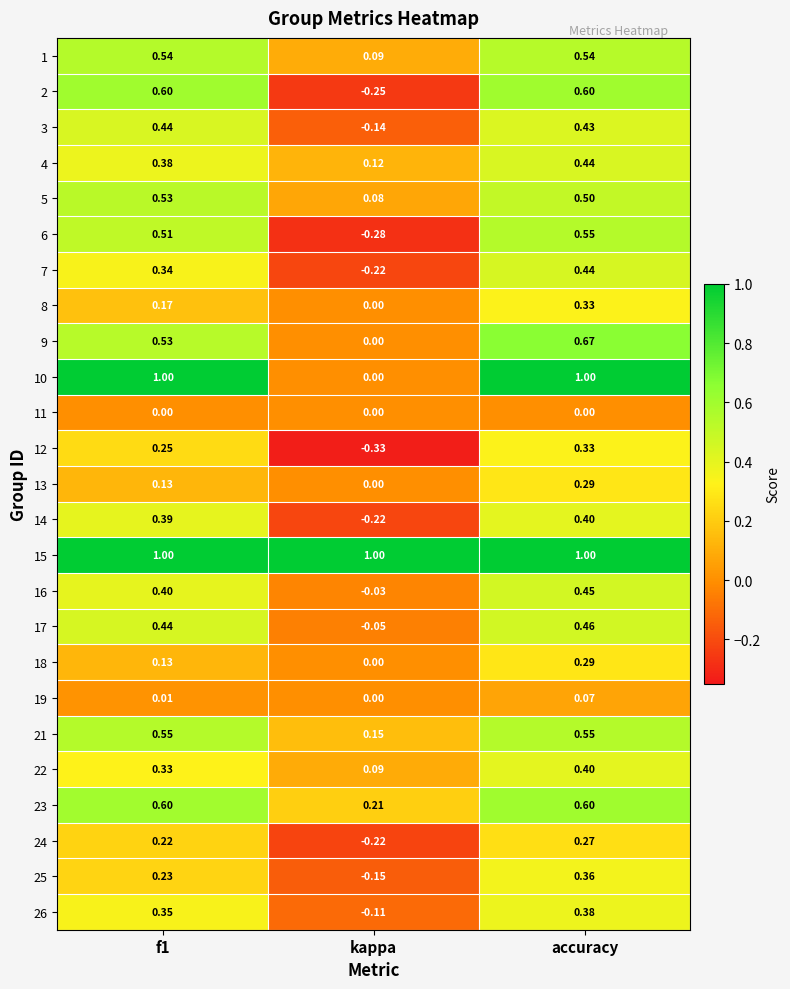

Which category has the lowest value across all series?

kappa